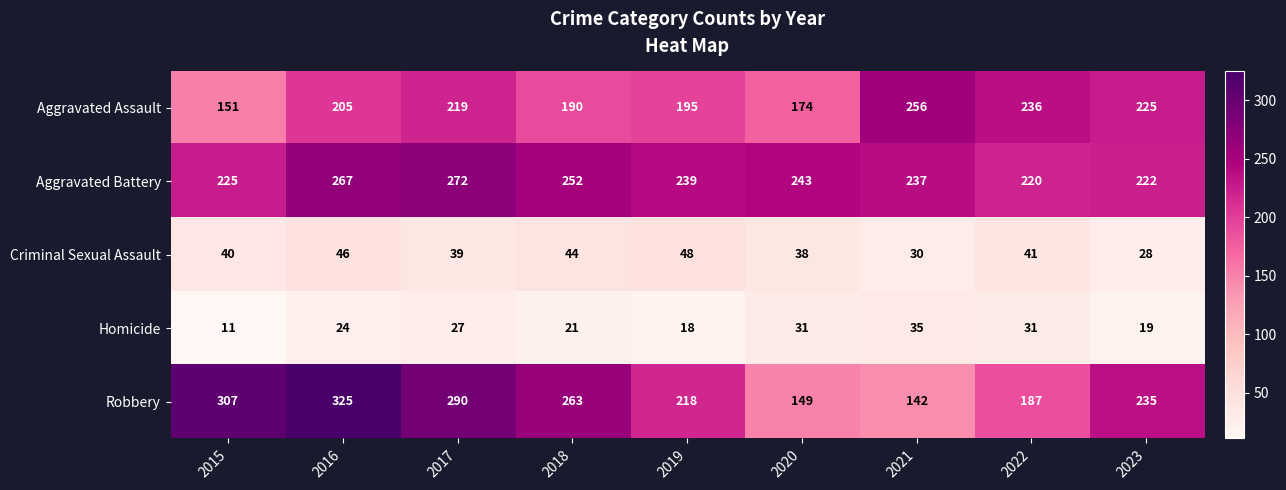

What is the total value across all series at 2016?

867